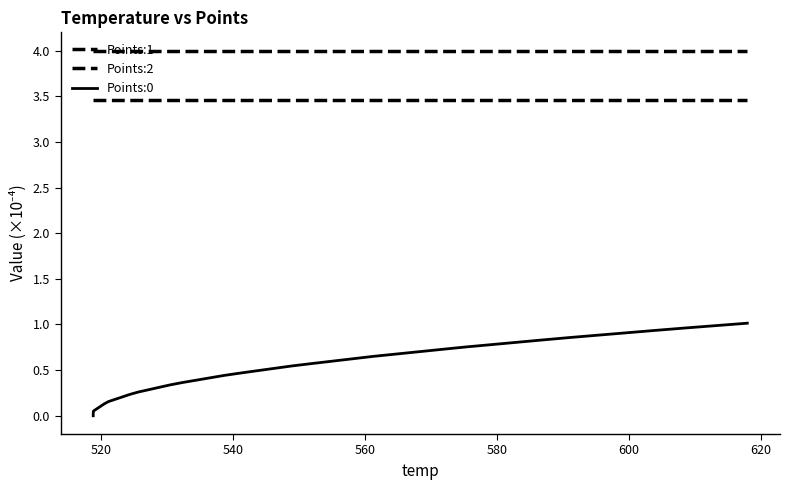

What are all the series names shown in the legend?

Points:1, Points:2, Points:0